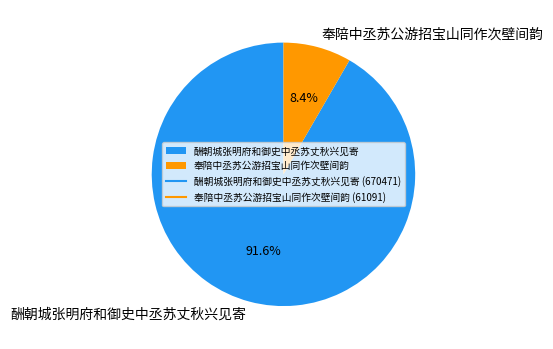

Which slice is the largest?

酬朝城张明府和御史中丞苏丈秋兴见寄